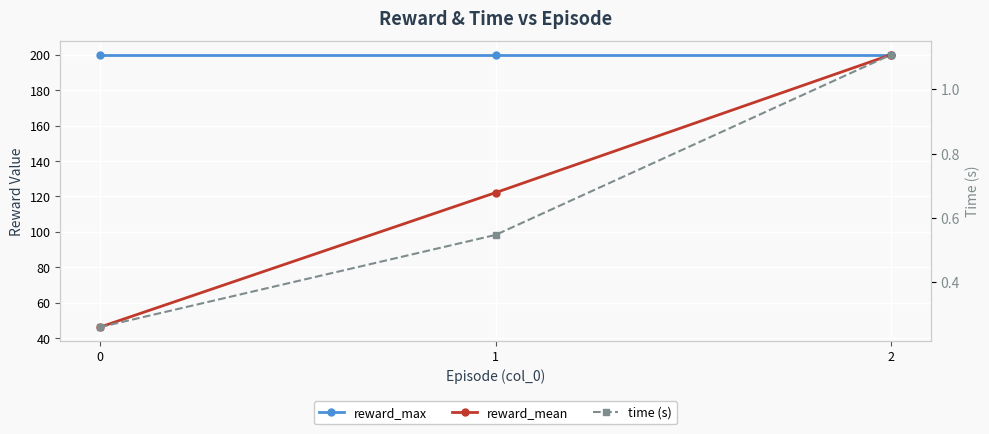

Reading right to left, transcribe all the data shown in this chart.

reward_max: 2=200.0	1=200.0	0=200.0
reward_mean: 2=200.0	1=122.1	0=46.2
time (s): 2=1.1	1=0.5	0=0.3